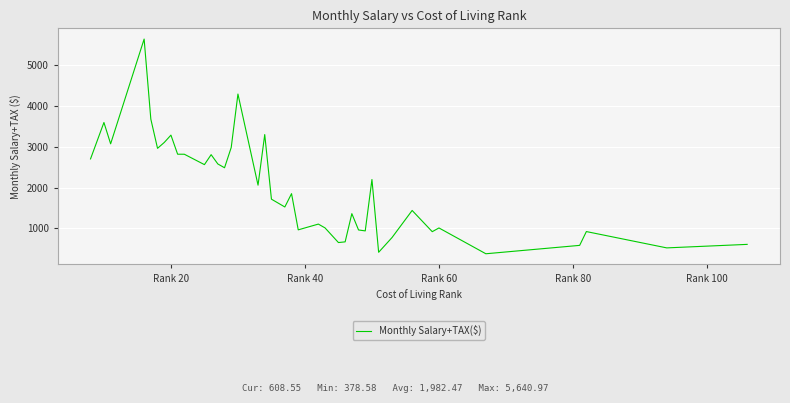

What is the greatest value displayed?

5641.0